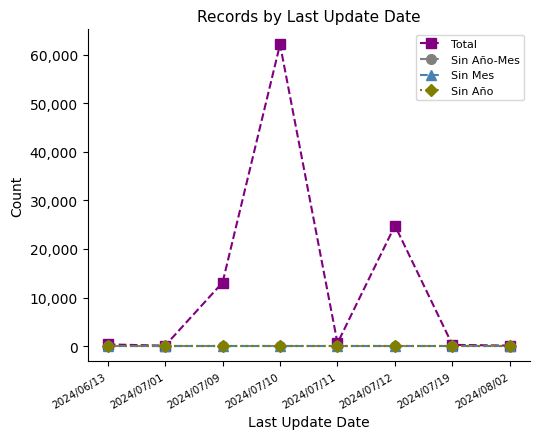

Does the chart display data point markers on the line(s)?

Yes